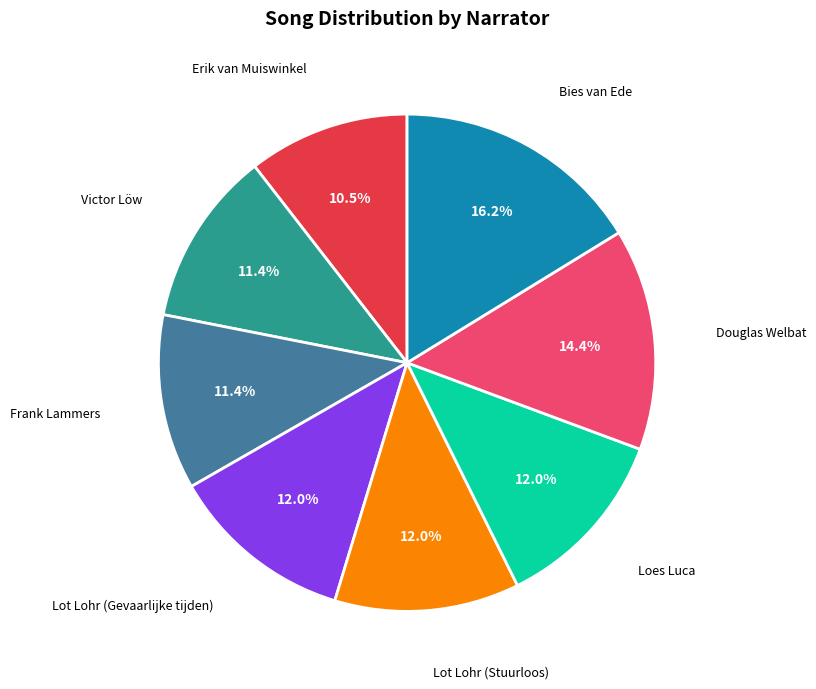

To the nearest percent, what portion does Frank Lammers represent?

11%